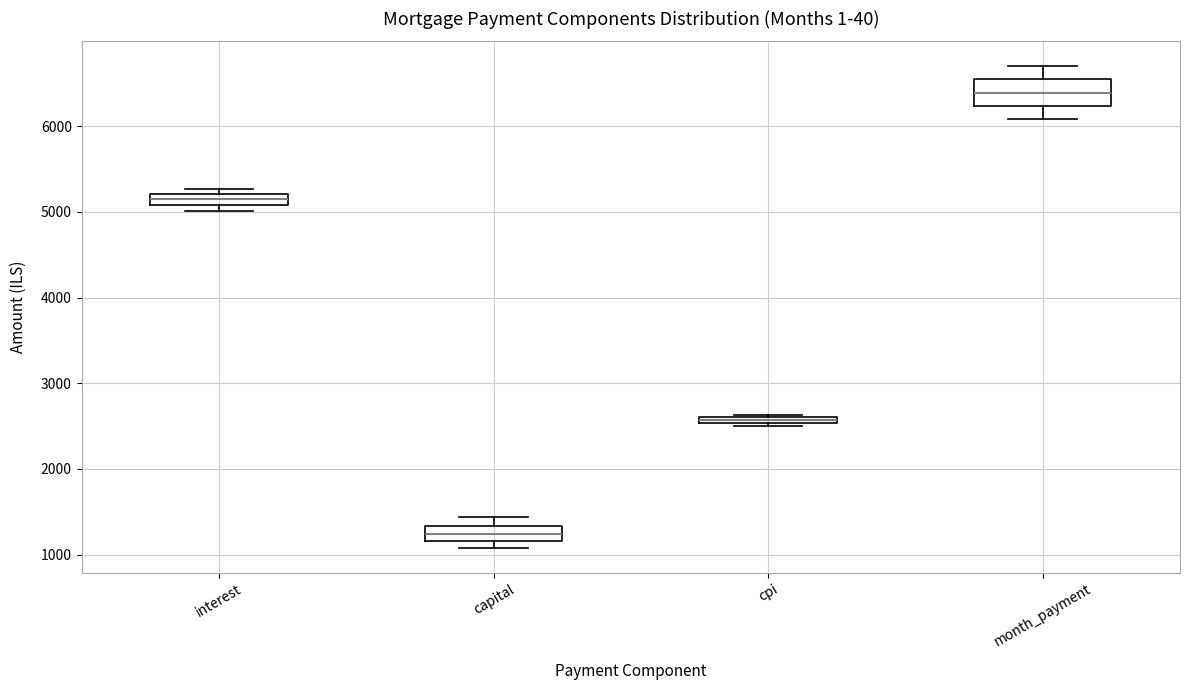

Where does the upper whisker of the box for capital end on the y-axis? The values are not printed on the chart, so give them approximately, as read against the axis.

1400